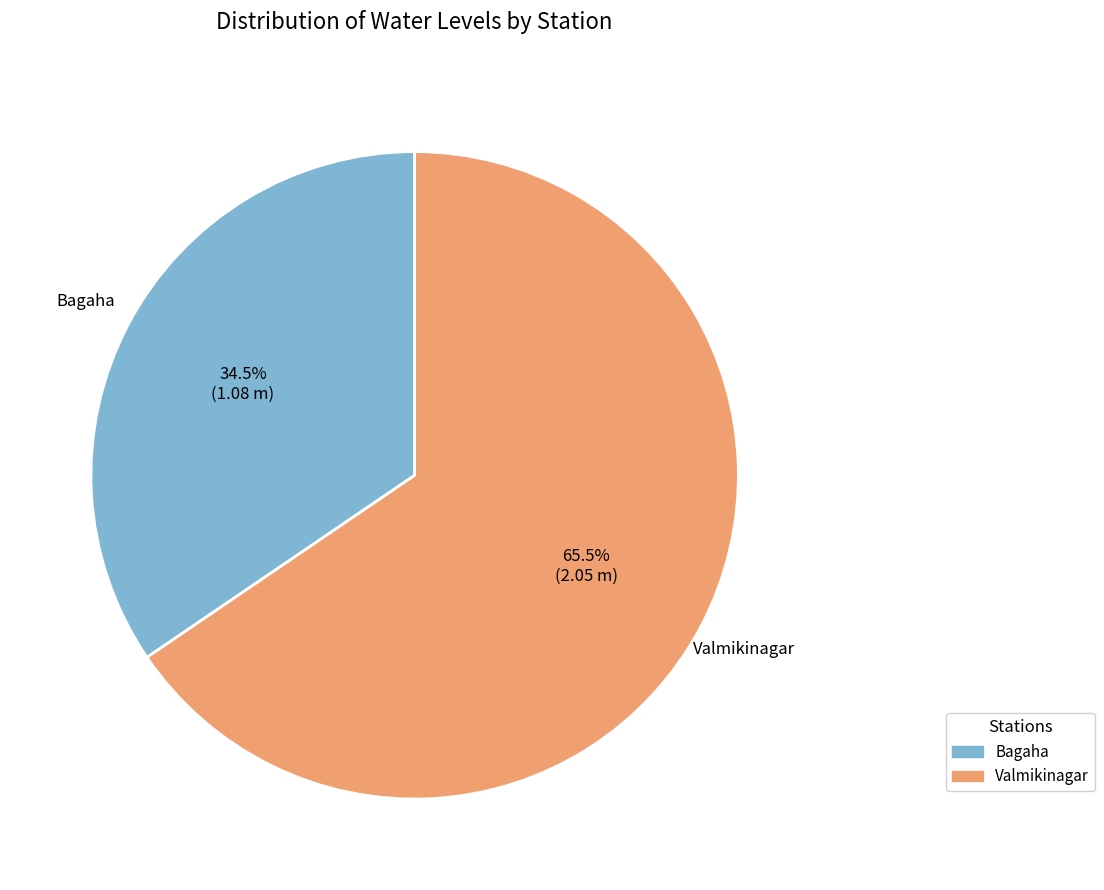

True or false: Valmikinagar accounts for 54% of the total.

False